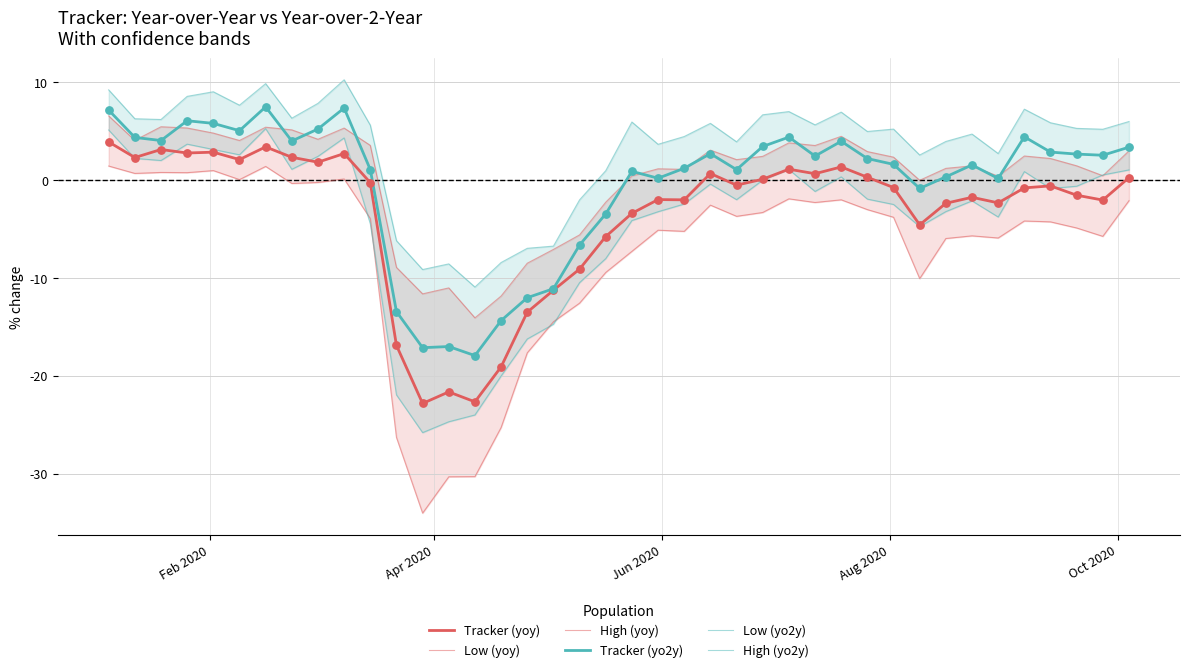

Which series contains the highest Y value?

High (yo2y)